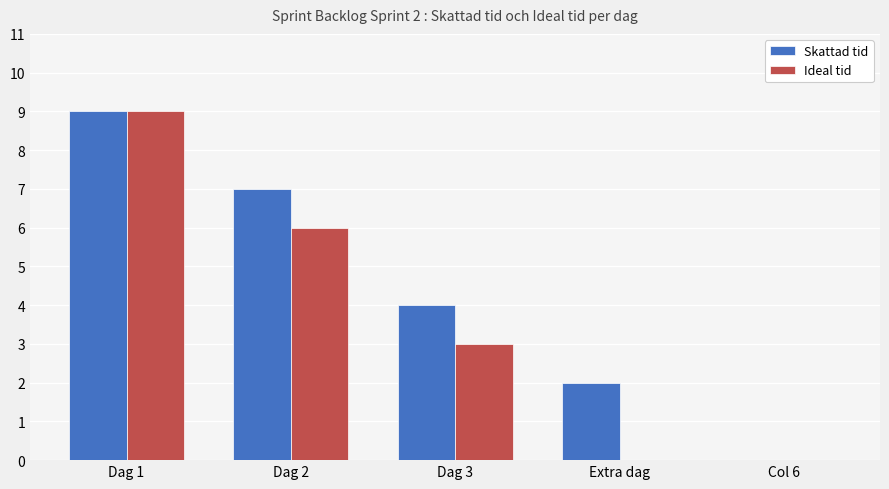

How many distinct data groups are displayed?

2